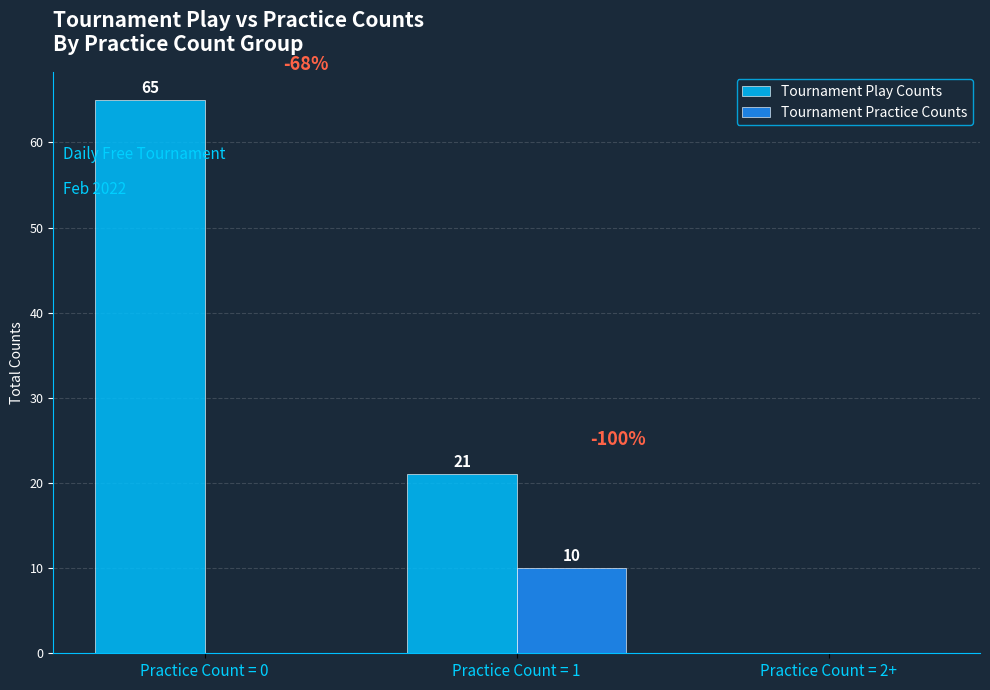

What is the sum of the Tournament Play Counts values at Practice Count = 0 and Practice Count = 2+?

65